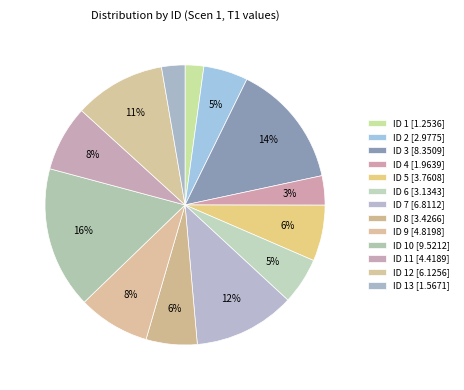

Which slice is the smallest?

ID 1